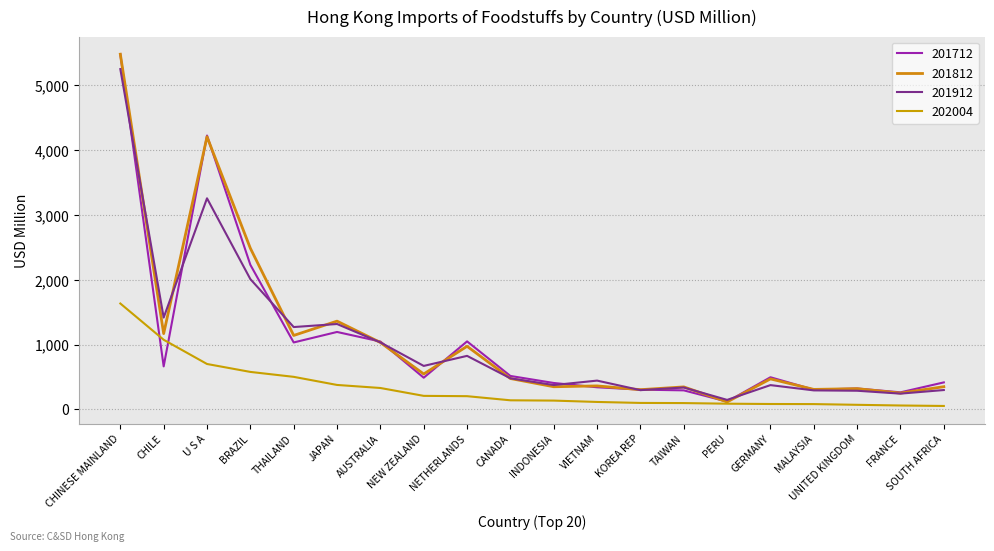

Reading left to right, what are all the values shown in this chart?

201712: 5482.3	665.5	4227.9	2232.6	1034.5	1196.6	1049.0	490.5	1051.0	517.6	409.2	342.9	306.6	295.2	122.0	497.5	306.1	324.2	264.9	418.3
201812: 5482.9	1171.0	4208.6	2488.2	1142.6	1363.6	1034.0	547.9	975.4	477.9	351.1	364.0	305.7	348.7	116.6	472.2	310.0	321.9	253.0	351.9
201912: 5253.3	1418.7	3259.0	2012.2	1272.3	1319.2	1035.5	672.4	827.6	481.3	377.2	445.9	298.6	339.4	148.2	376.3	294.9	289.4	244.9	300.3
202004: 1635.7	1076.0	702.3	580.0	504.0	378.8	331.8	210.4	205.5	141.9	137.3	116.5	101.3	99.1	89.6	84.8	83.4	72.2	61.8	54.6